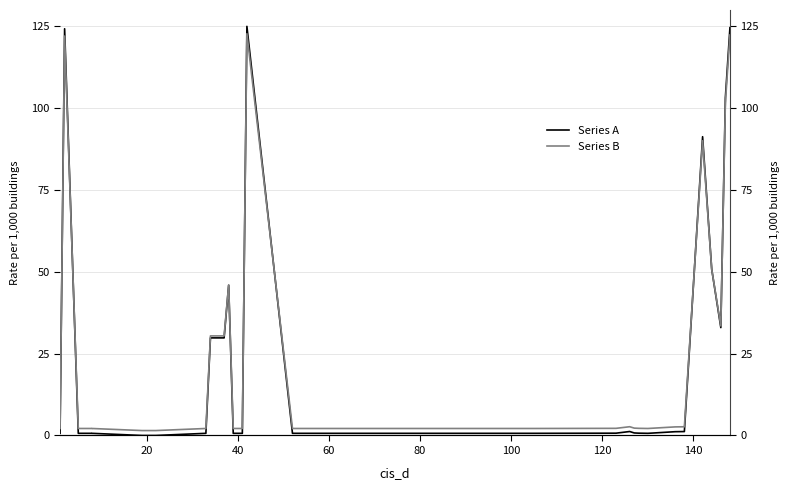

True or false: Series B and Series A cross at least once.

True